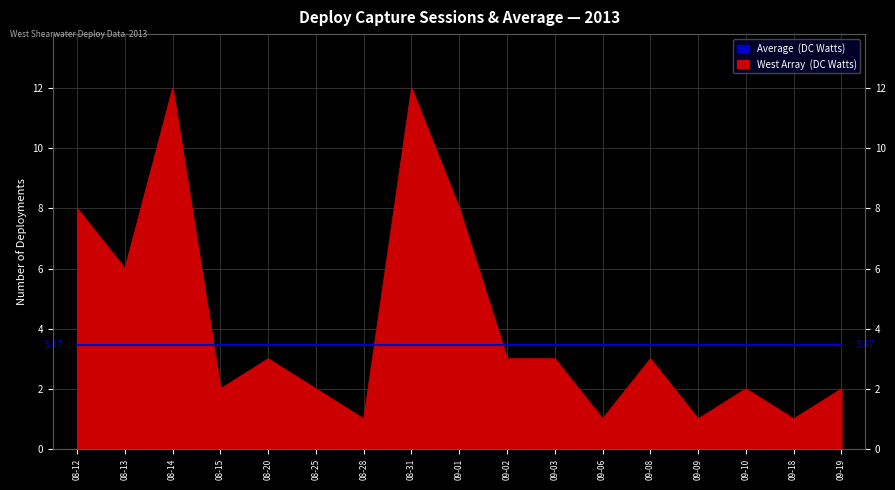

Is it true that the value at 08-20 is 5?

False